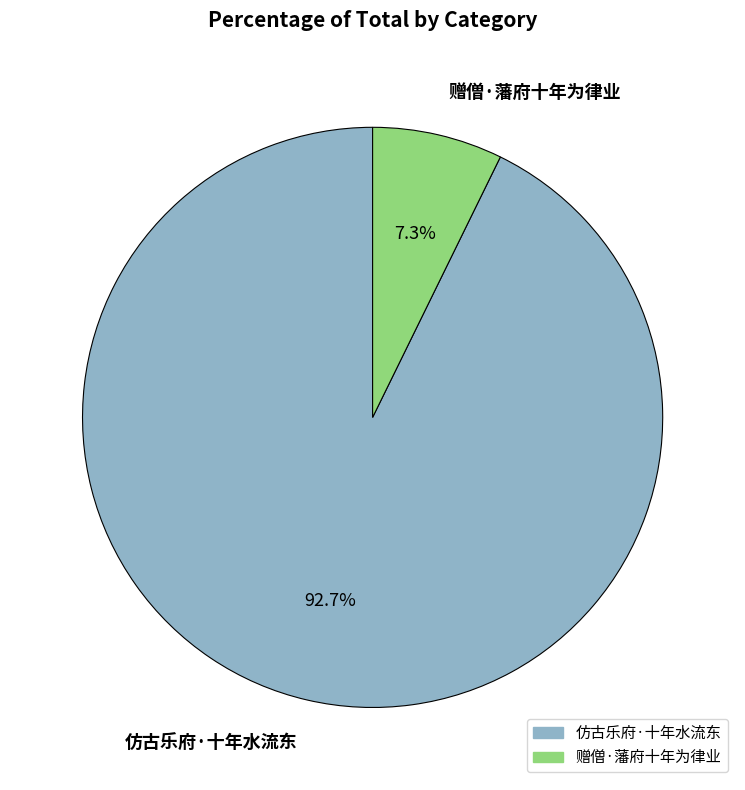

Do 仿古乐府·十年水流东 and 赠僧·藩府十年为律业 together represent more than half of the pie?

Yes